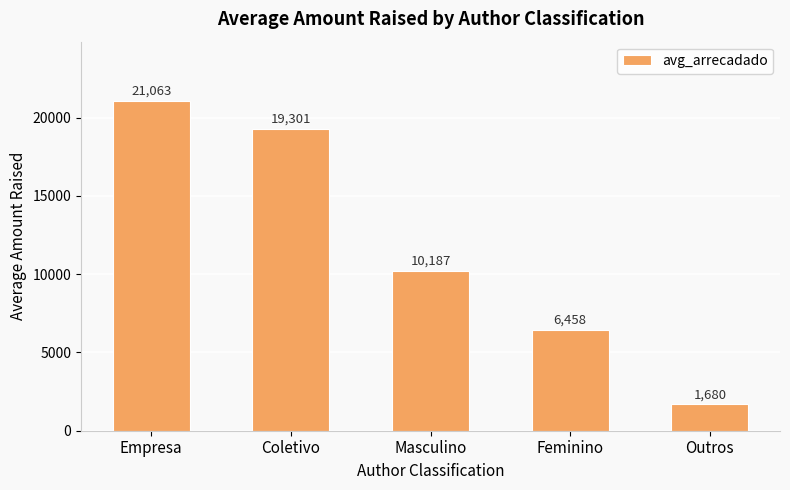

What is the change in value from Coletivo to Outros?

-17620.4